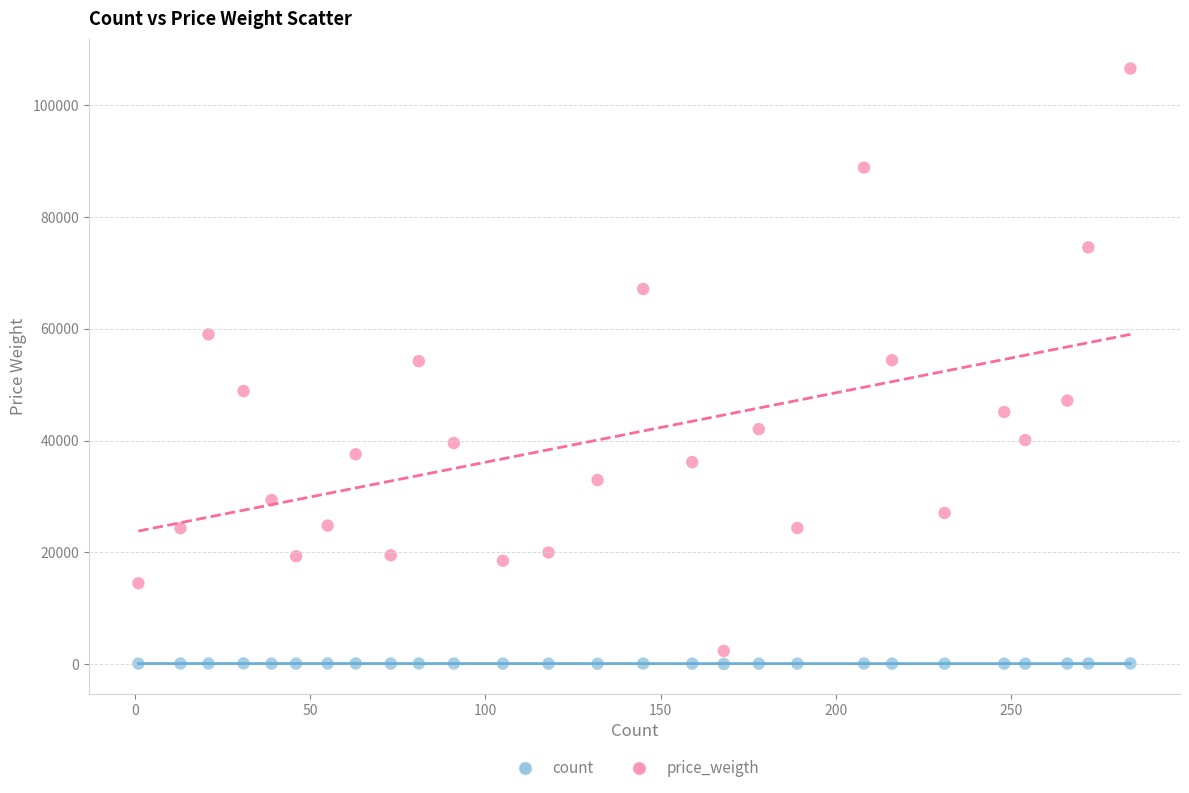

What are all the series names shown in the legend?

count, price_weigth